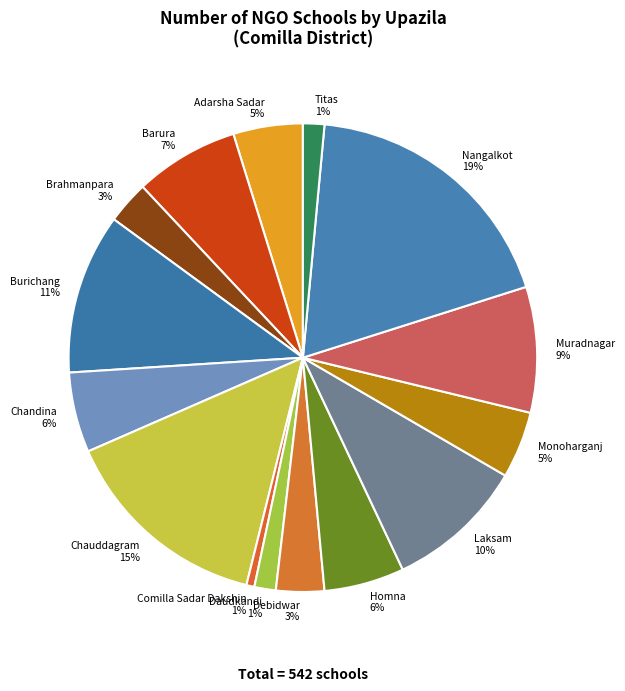

Which slice is the largest?

Nangalkot